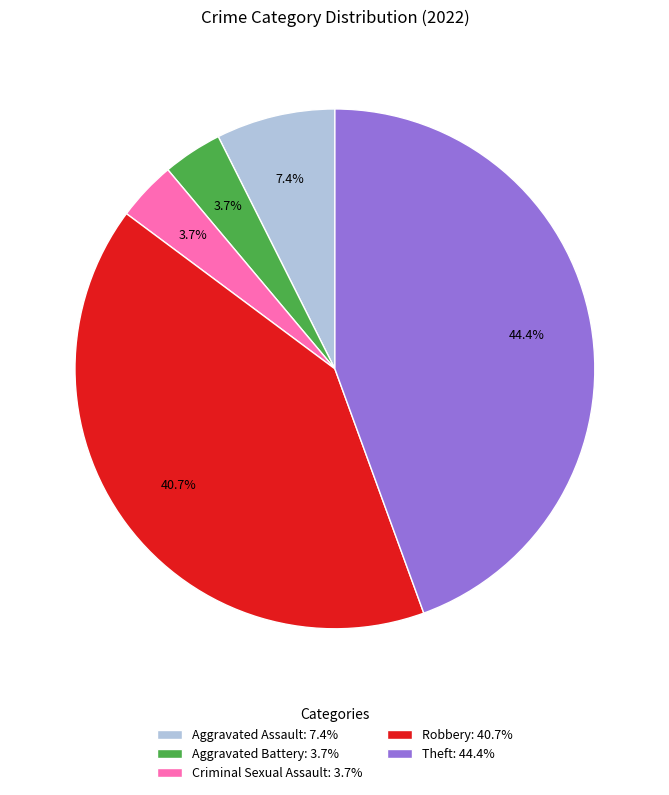

Is Criminal Sexual Assault the majority of the pie?

No